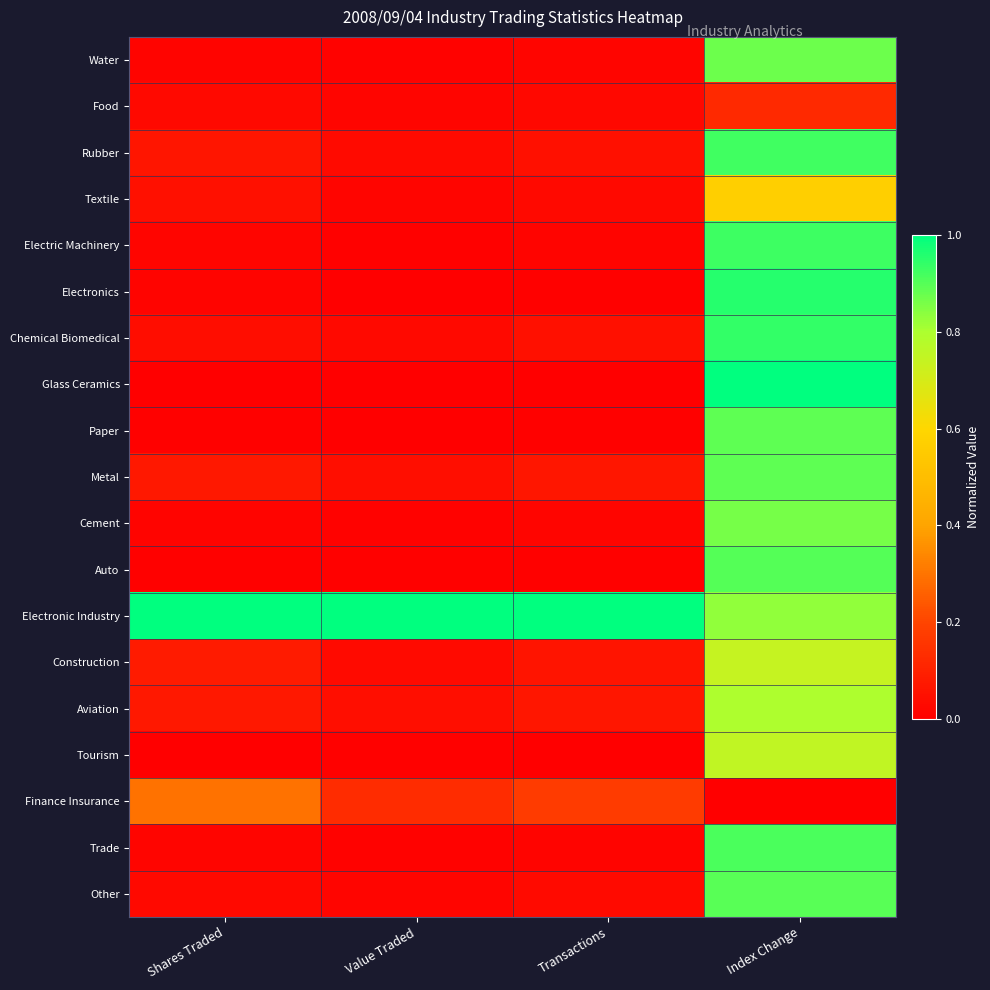

Which series changed the most between Value Traded and Index Change?

Glass Ceramics